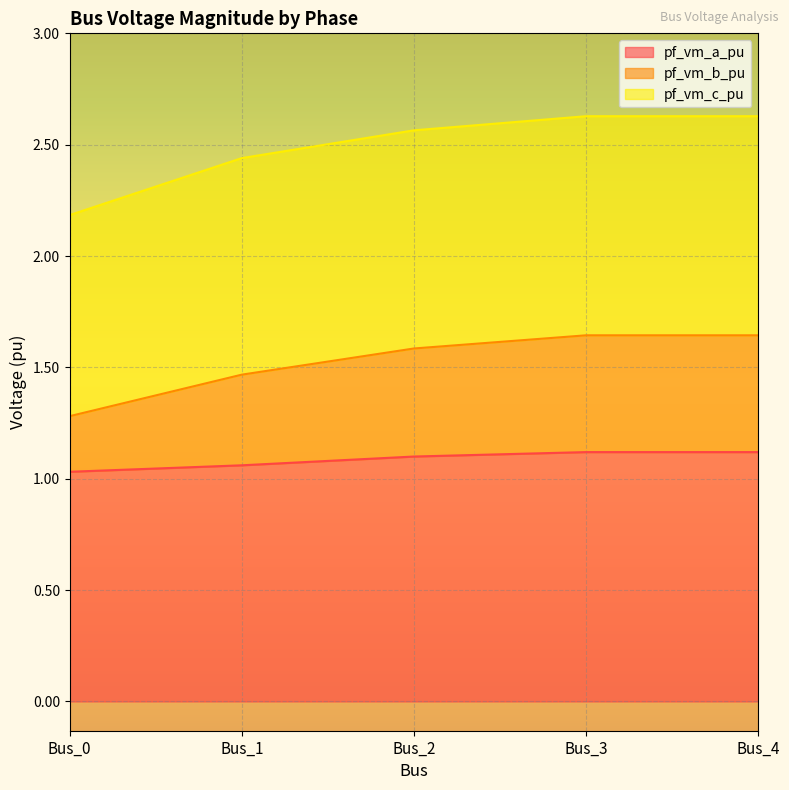

True or false: pf_vm_a_pu and pf_vm_b_pu cross at least once.

False